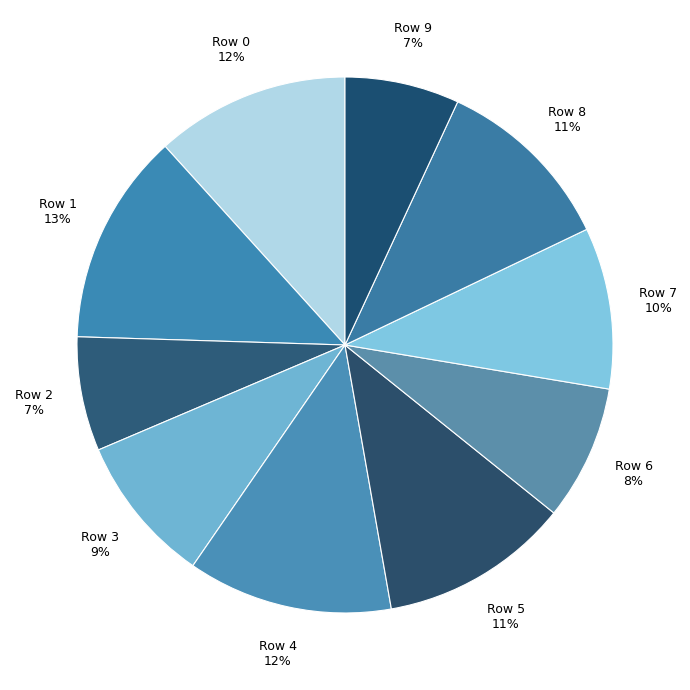

How many slices are in this pie chart?

10